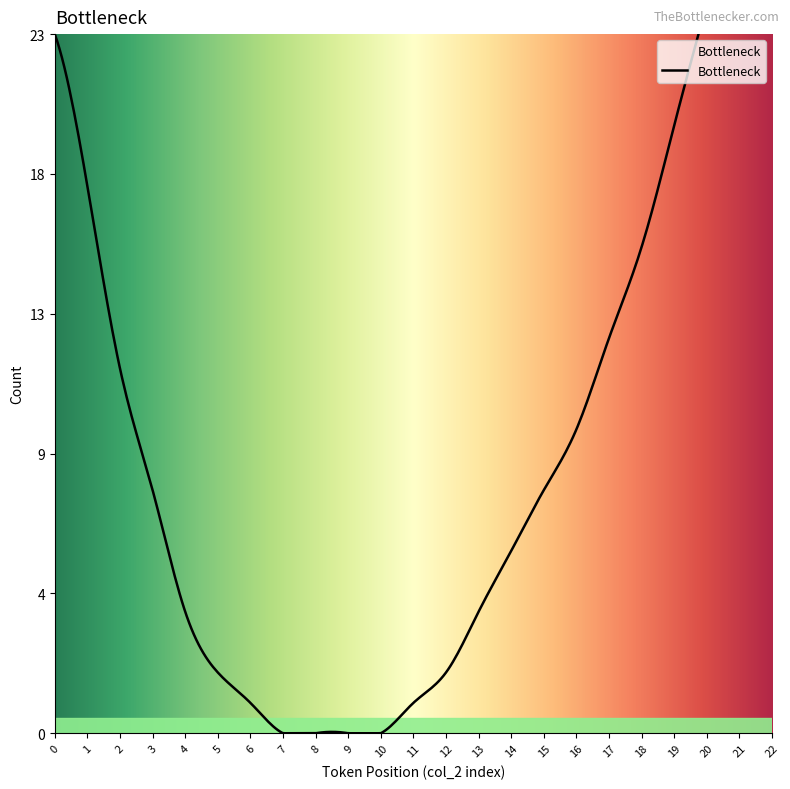

Rank the categories by value from highest to lowest.

22, 21, 20, 0, 19, 1, 18, 17, 2, 16, 3, 15, 14, 4, 13, 5, 12, 6, 11, 7, 8, 9, 10